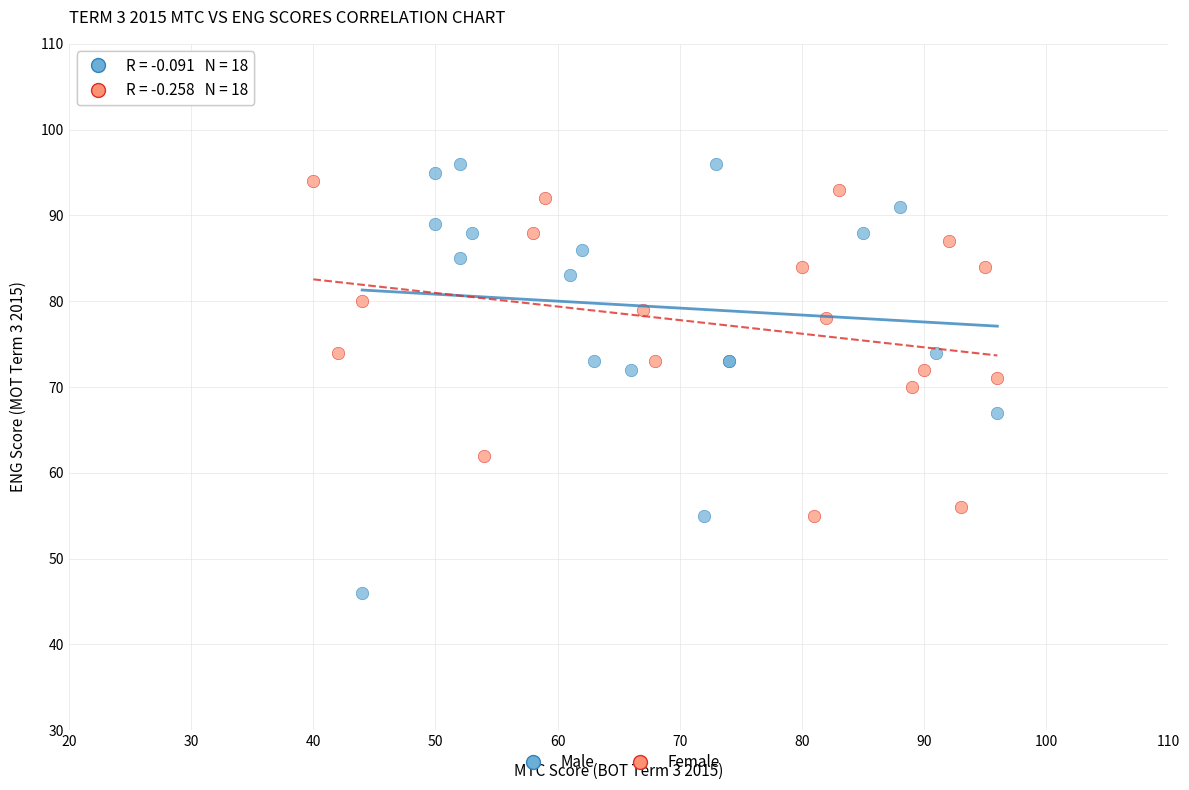

Which series has the largest Y range (max minus min)?

Male